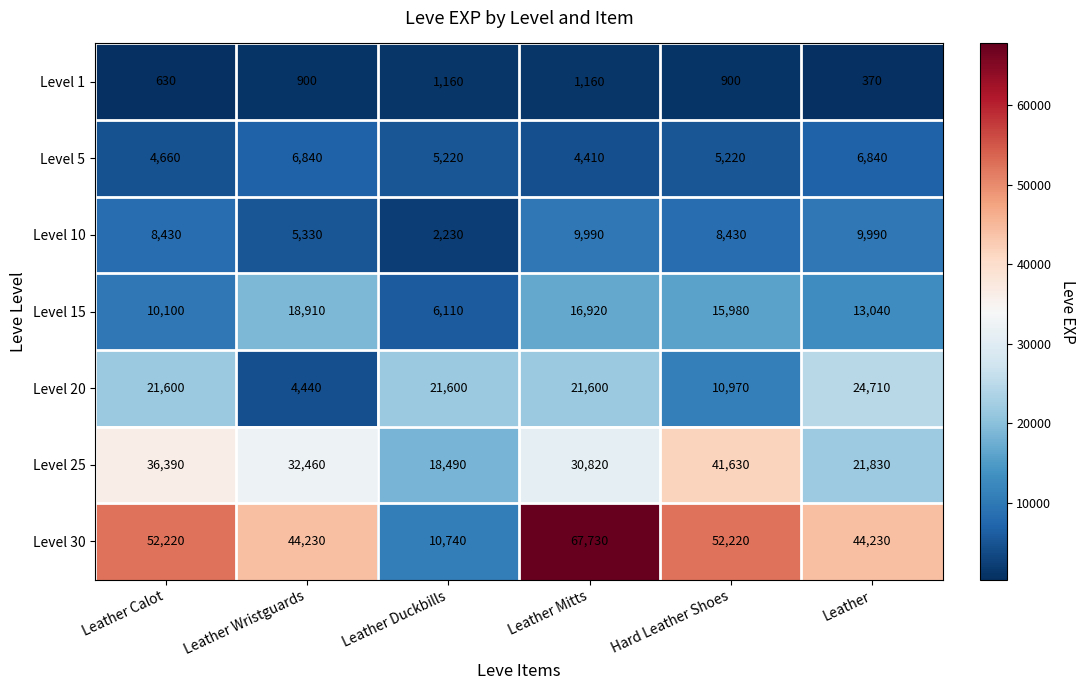

What is the smallest value displayed?

370